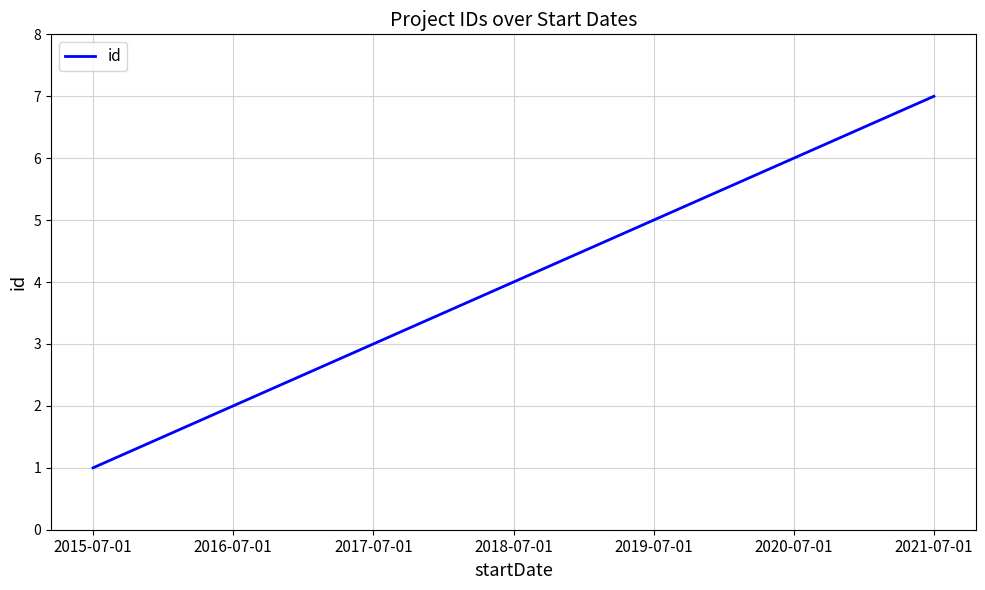

True or false: the data has more than 2 interior local peaks.

False